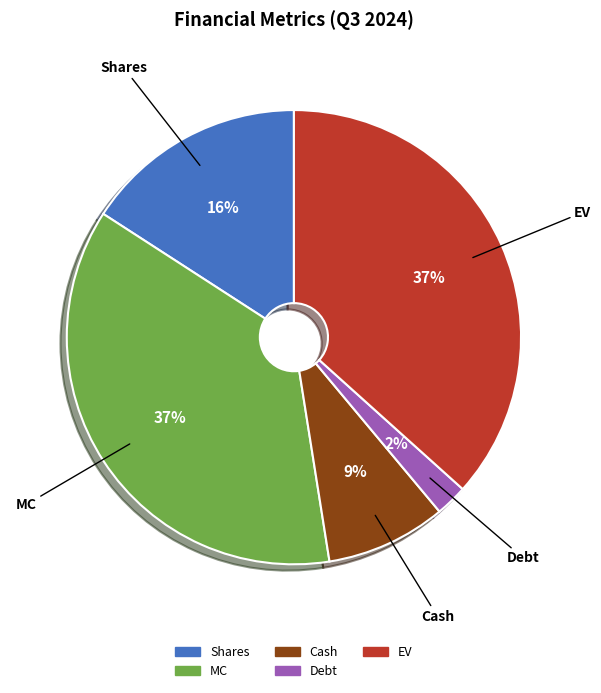

Is the sum of MC and Cash greater than half?

No